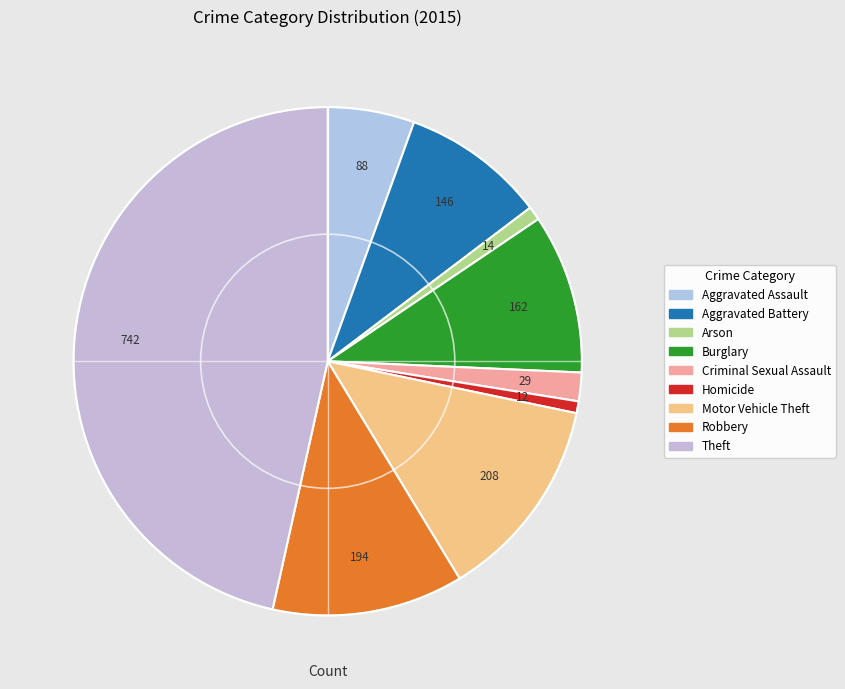

Count the number of slices in the pie.

9